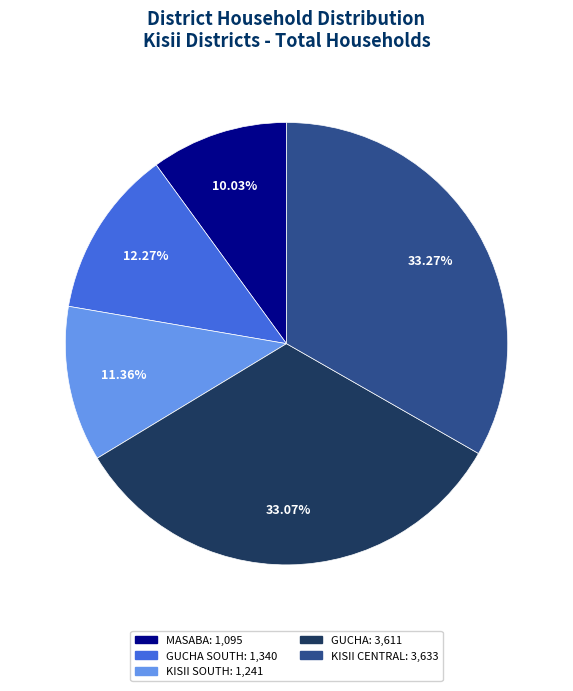

Is there a majority slice in this chart?

No